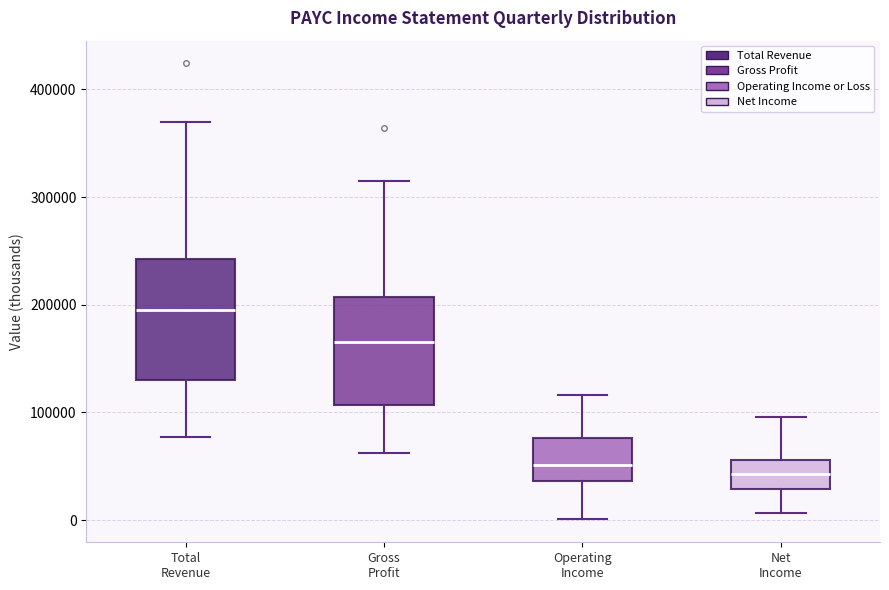

Reading left to right, read every box against the y-axis: the position of its median line, the range the box covers, and the ends of its whiskers. The values are not printed on the chart, so give them approximately, as read against the axis.

Total Revenue: median 190000, box 130000 to 240000, whiskers 80000 to 370000
Gross Profit: median 170000, box 110000 to 210000, whiskers 60000 to 310000
Operating Income: median 50000, box 40000 to 80000, whiskers 0 to 120000
Net Income: median 40000, box 30000 to 60000, whiskers 10000 to 100000